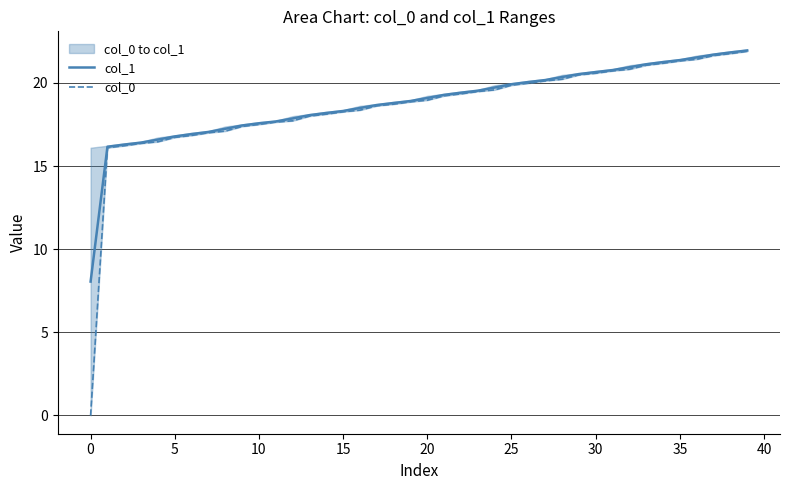

True or false: col_0 and col_1 cross at least once.

False